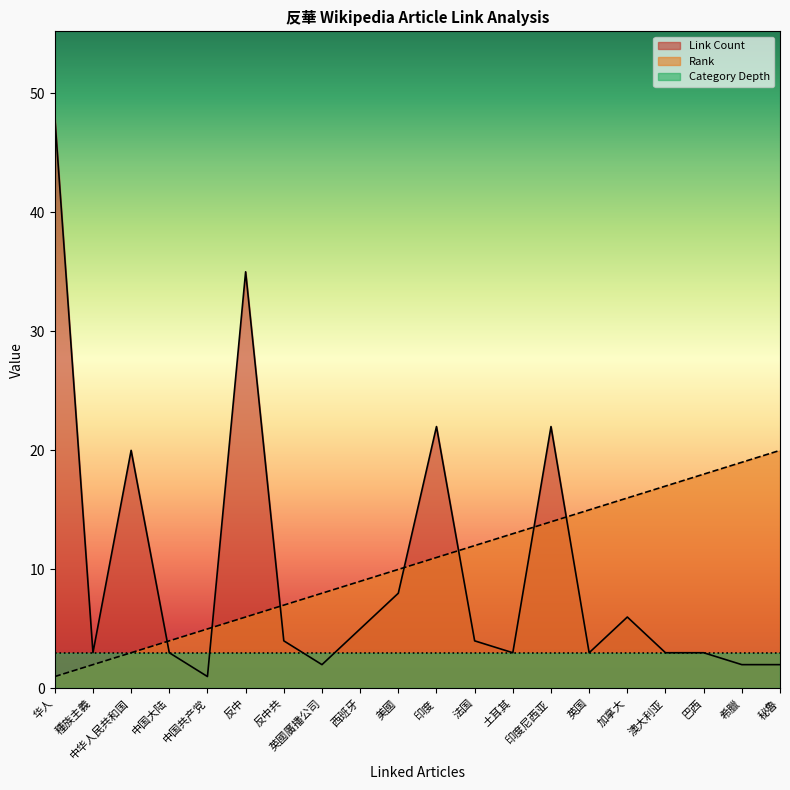

Is it true that Link Count equals 1 at 中国共产党?

True